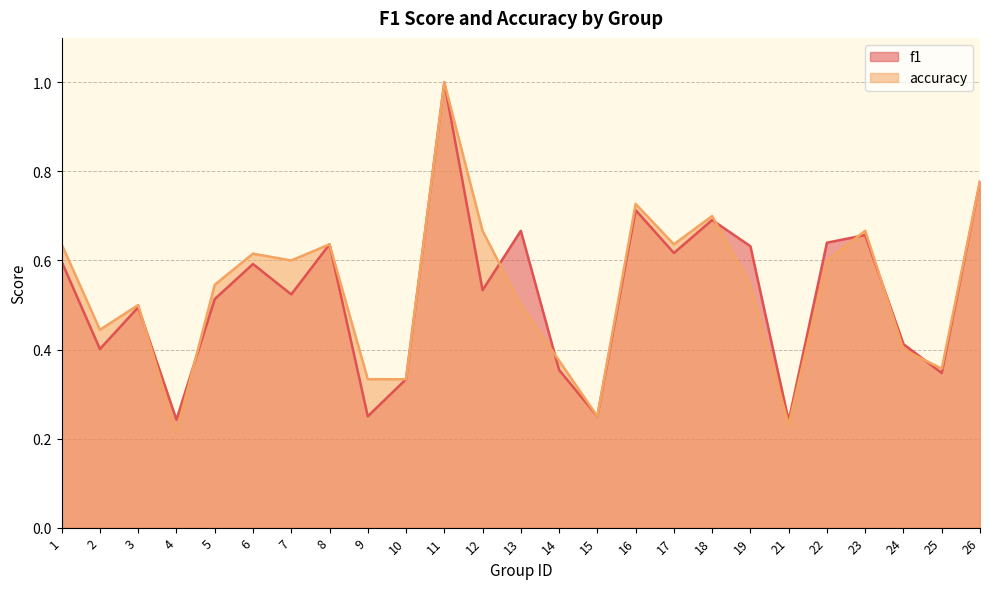

Which category has the highest value in the f1 series?

11